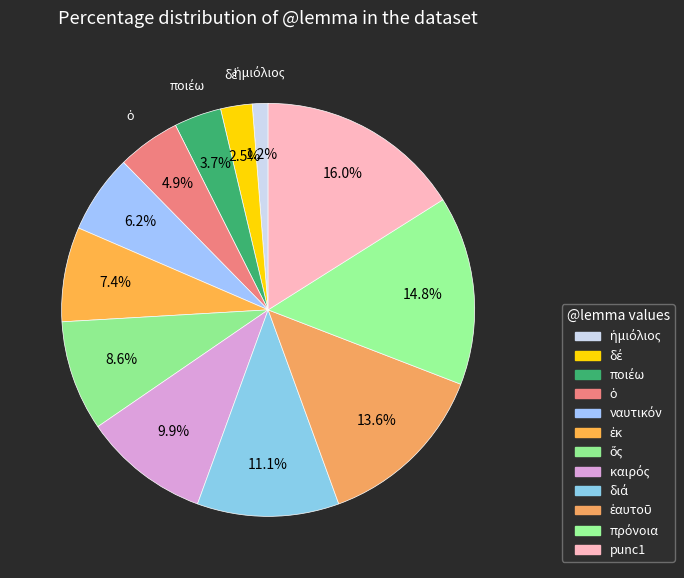

Does any single category account for the majority?

No